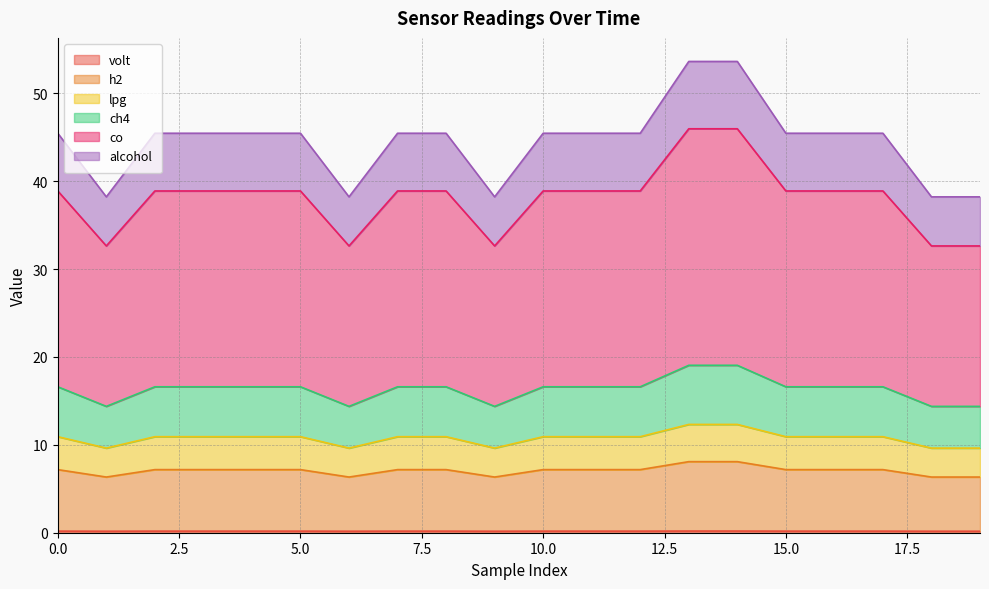

The value of co at 6 is 19.6. True or false?

False